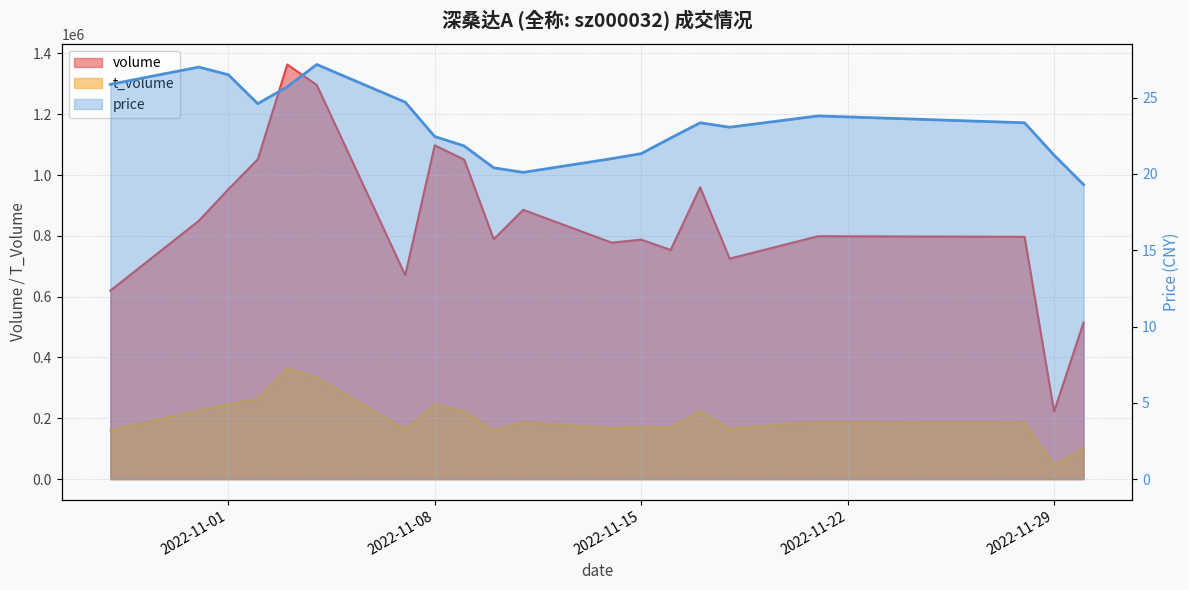

Reading right to left, list all the values displayed in this chart.

volume: 515043.0	222049.0	796842.0	798764.0	725055.0	959564.0	753667.0	787403.0	777632.0	885553.0	788809.0	1050565.0	1097615.0	670664.0	1295952.0	1363452.0	1051621.0	952785.0	849431.0	619785.0
t_volume: 99637.0	46768.0	185132.0	186872.0	165923.0	223159.0	169760.0	171241.0	167055.0	187284.0	158728.0	223440.0	245148.0	163453.0	333639.0	364358.0	263713.0	246244.0	225959.0	160119.0
price: 19.3	21.2	23.4	23.8	23.1	23.4	22.4	21.3	21.0	20.1	20.4	21.8	22.4	24.7	27.2	25.7	24.6	26.5	27.0	25.9